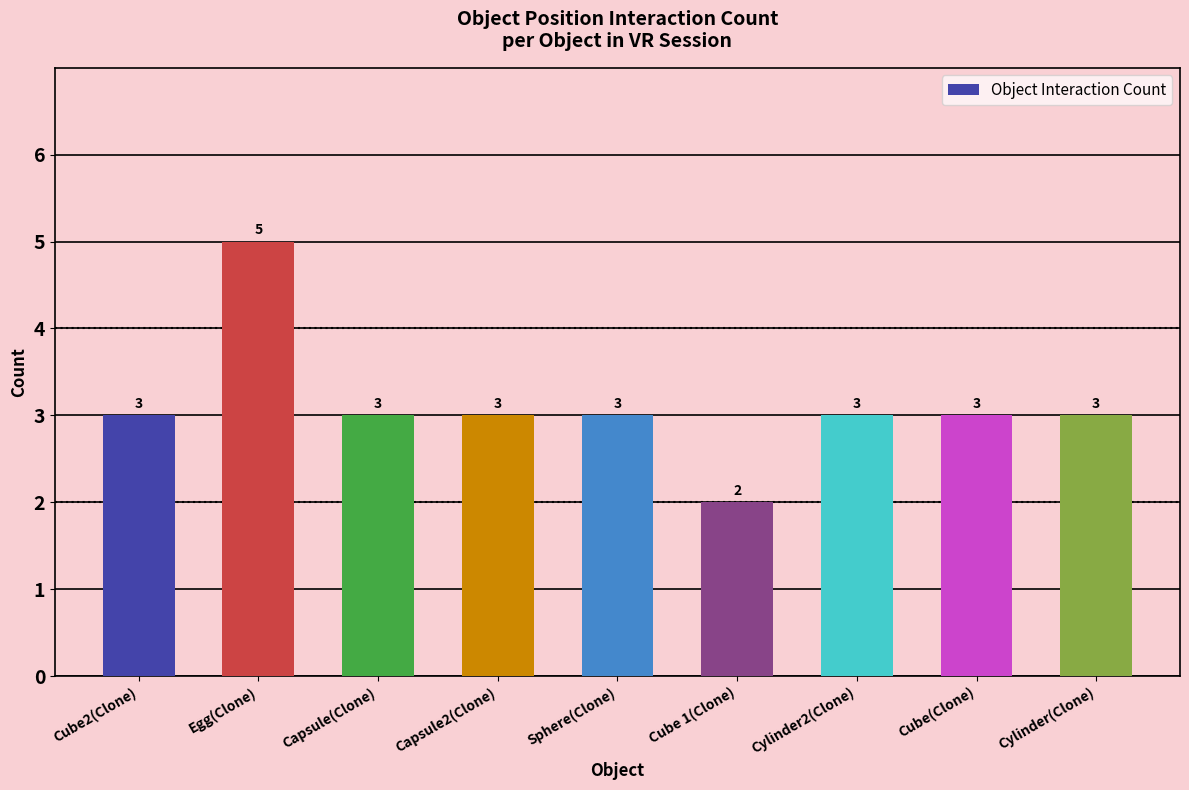

How many values are between 3 and 4?

7